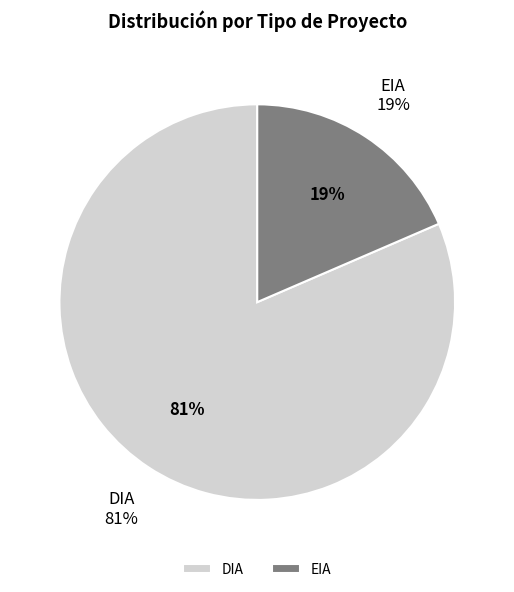

How many segments does this pie chart have?

2